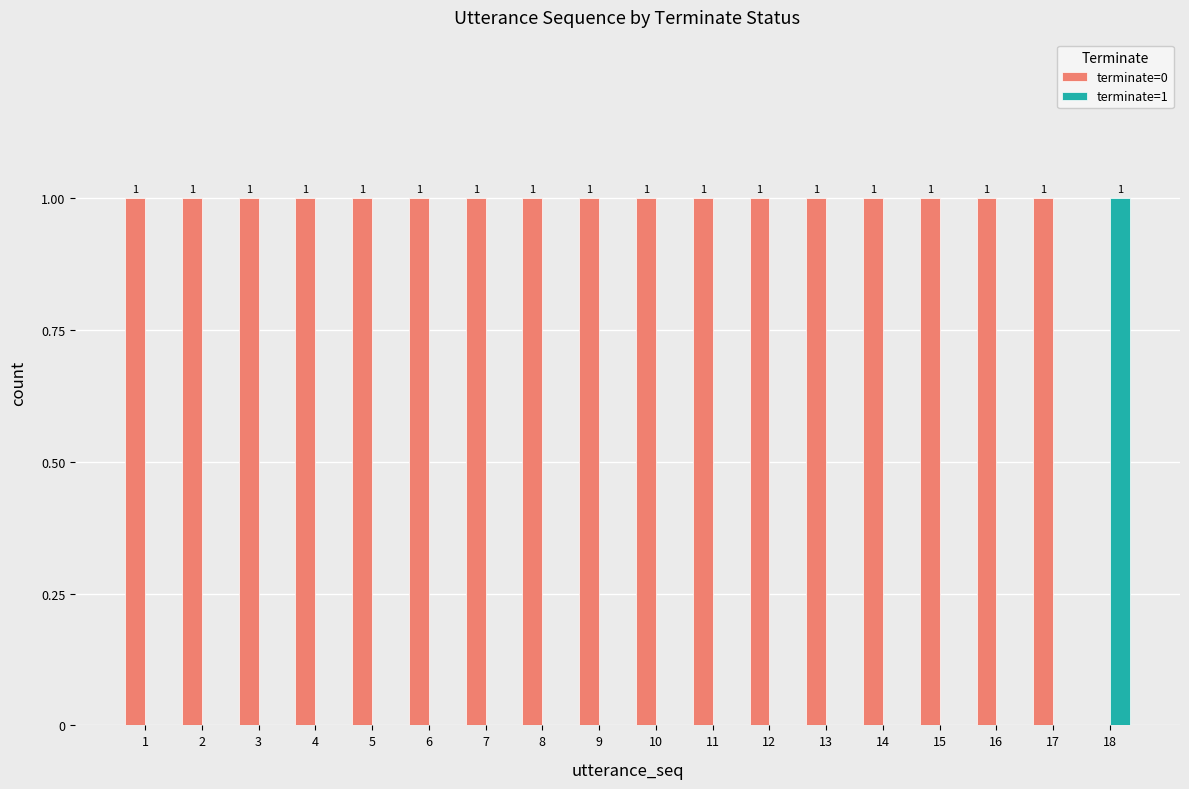

Reading left to right, what are all the values shown in this chart?

terminate=0: 1	1	1	1	1	1	1	1	1	1	1	1	1	1	1	1	1	0
terminate=1: 0	0	0	0	0	0	0	0	0	0	0	0	0	0	0	0	0	1